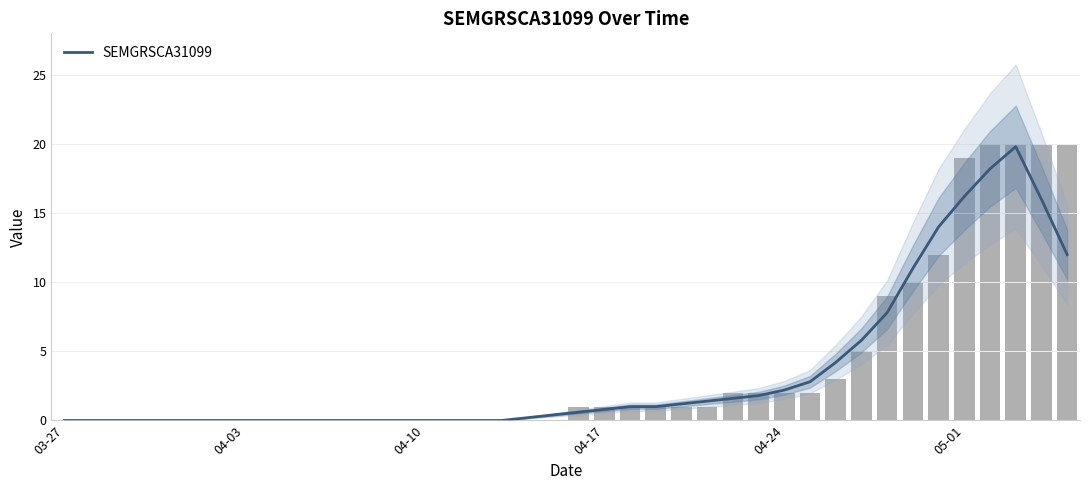

What is the difference between the values at 34 and 04-03?

14.0